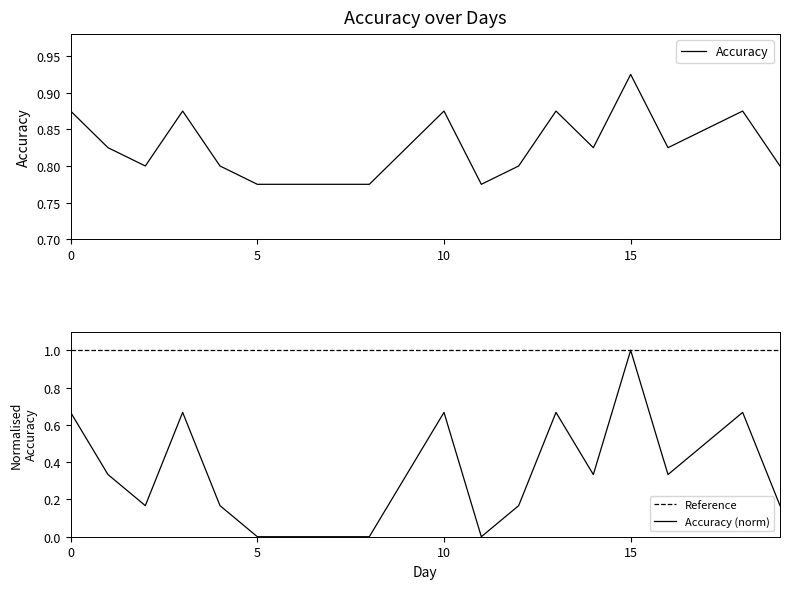

What is the highest value of the Accuracy (norm) series?

1.0